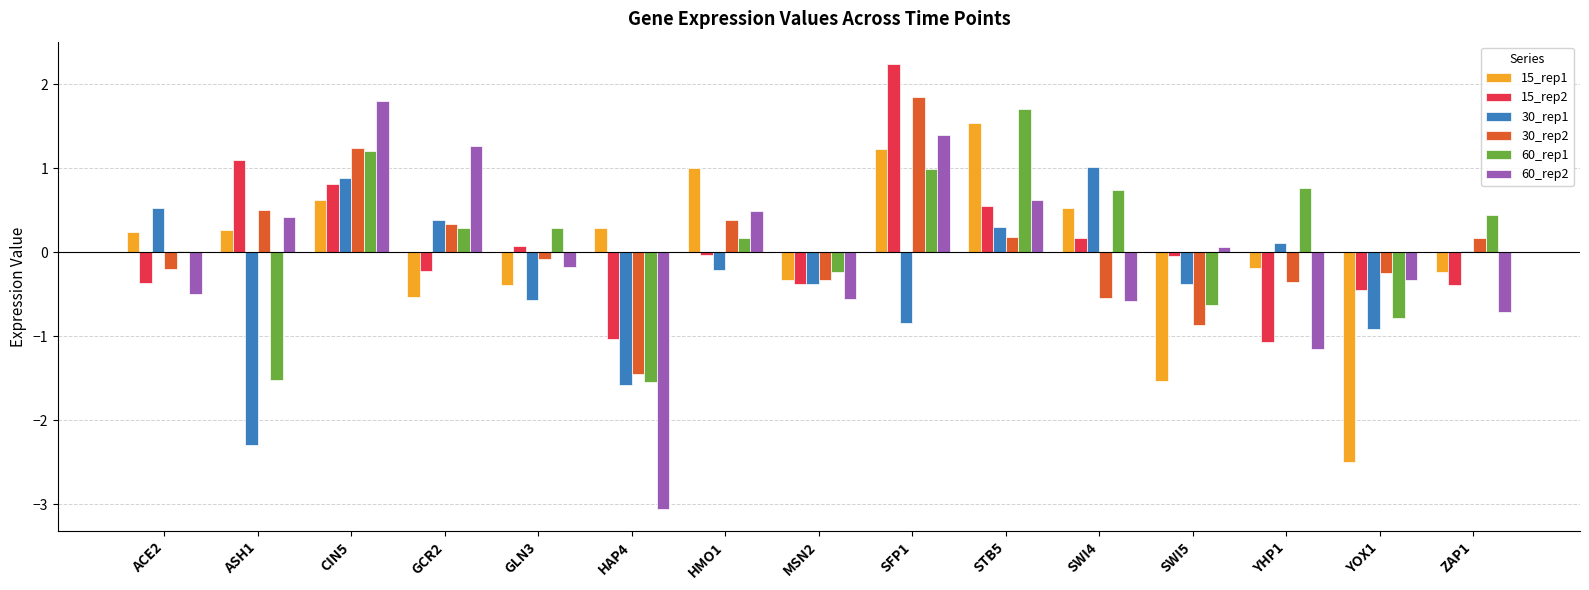

How many values in 15_rep1 are above zero?

8